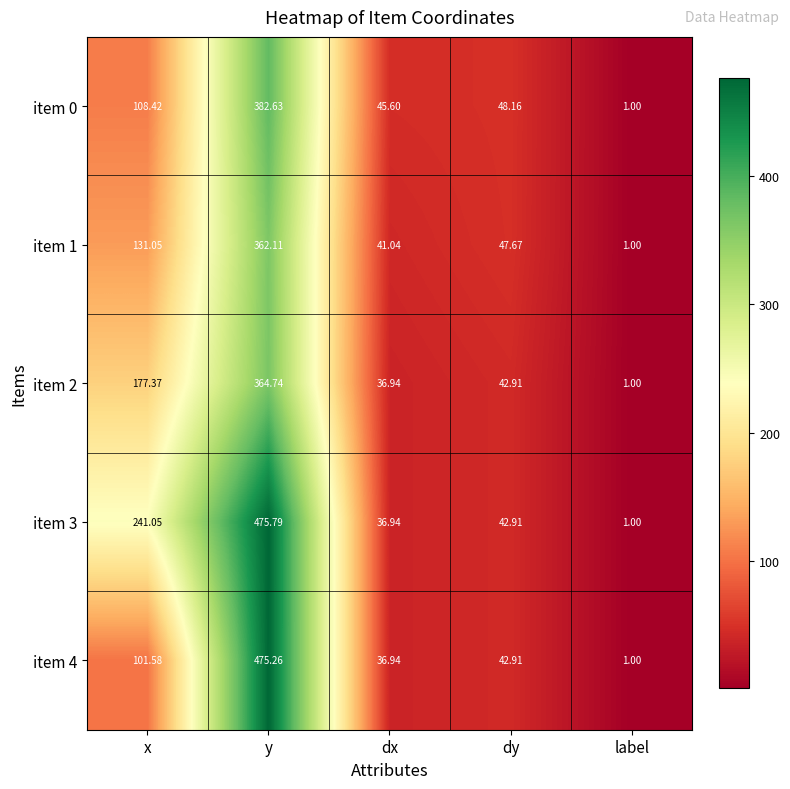

Is the value of item 3 at label greater than the value of item 2 at dy?

No